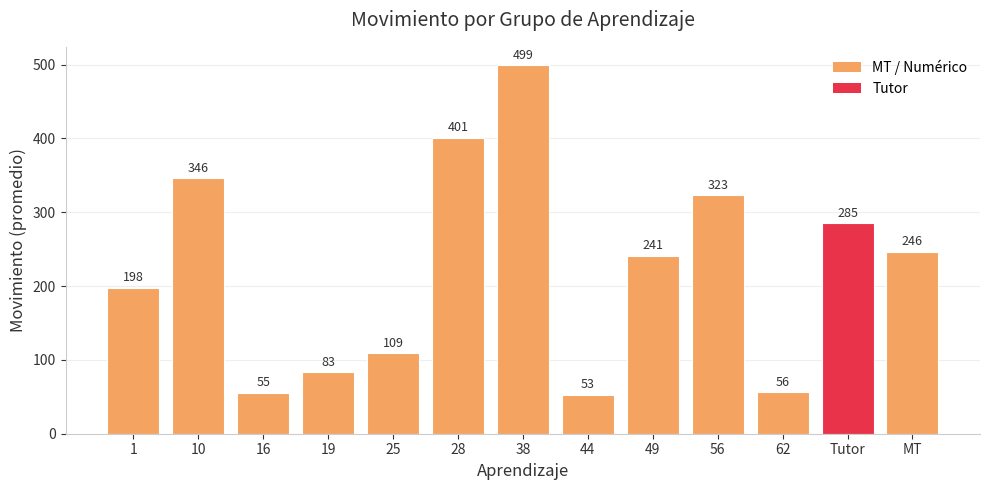

What is the sum of the values at 25 and MT?

355.1